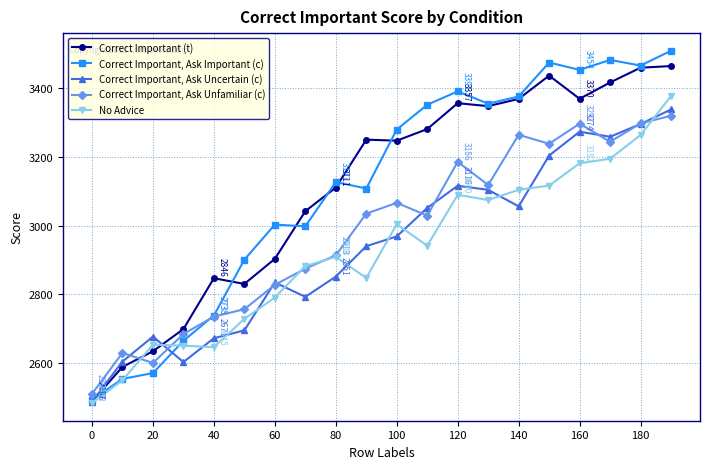

True or false: Correct Important, Ask Uncertain (c) has more than 1 points higher than both neighbors.

True